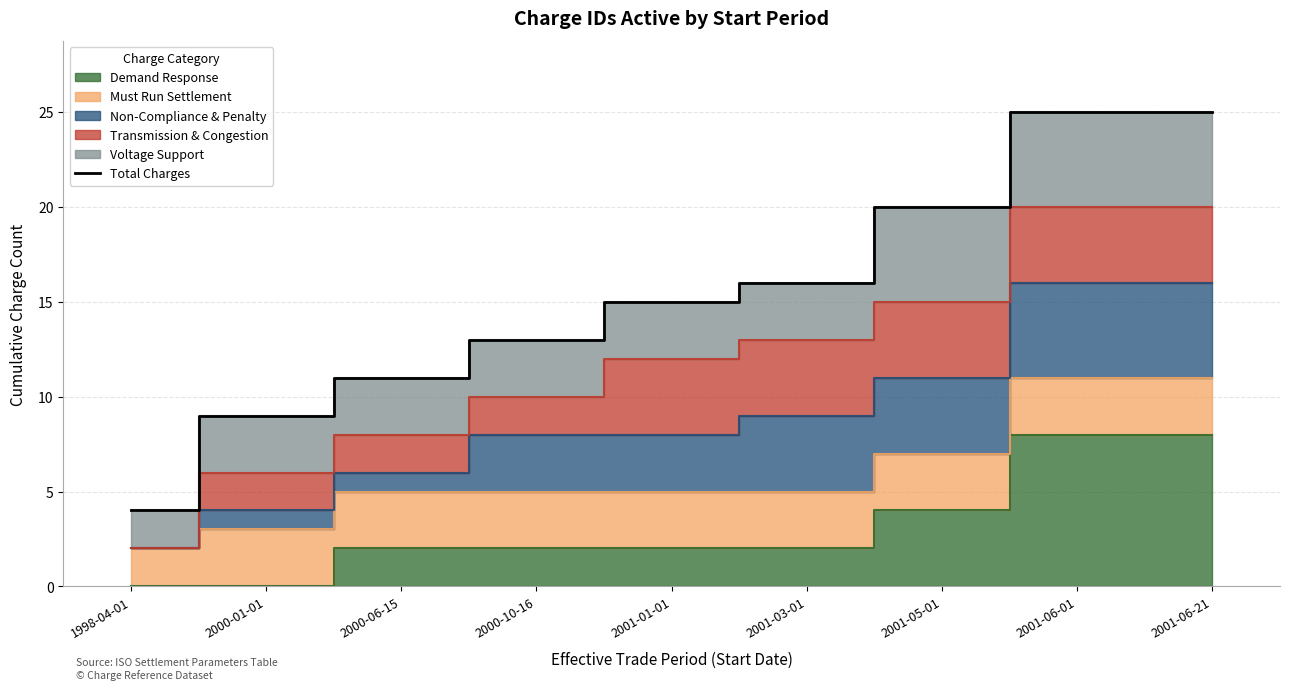

True or false: the data shows 25 at 2001-06-21.

True